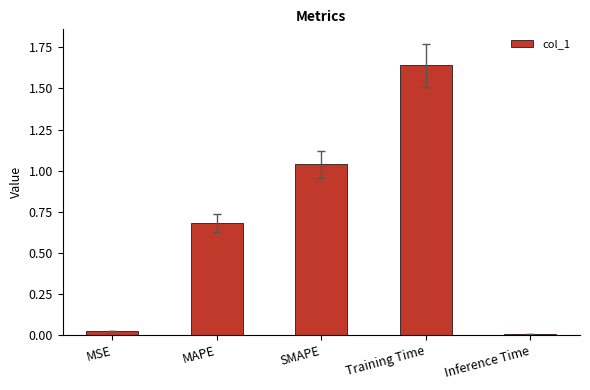

Which category has the lowest value across all series?

Inference Time